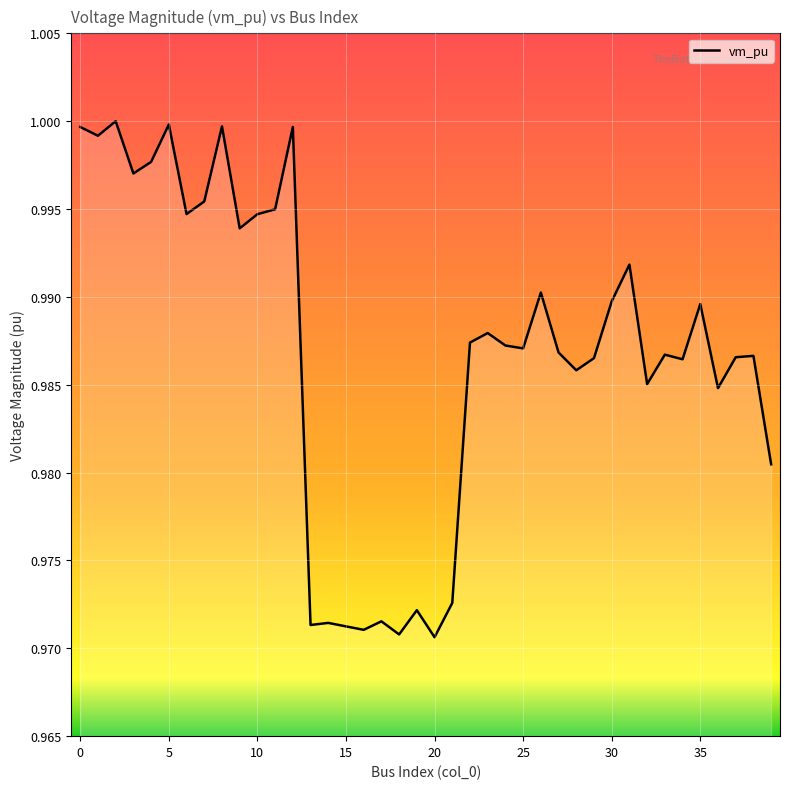

At which label is the value closest to 0?

20